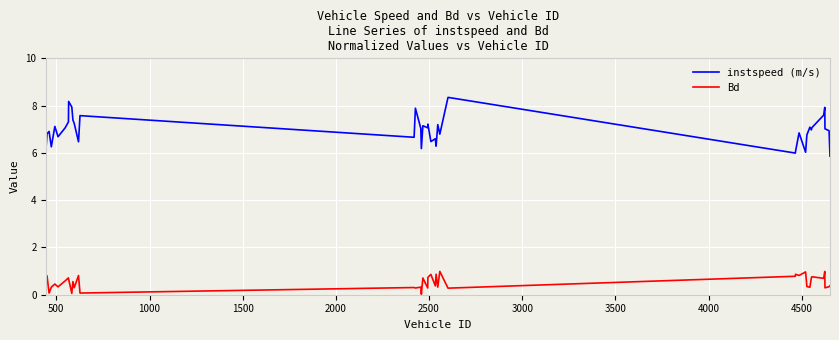

Rank the series by their average value, from lowest to highest.

Bd, instspeed (m/s)